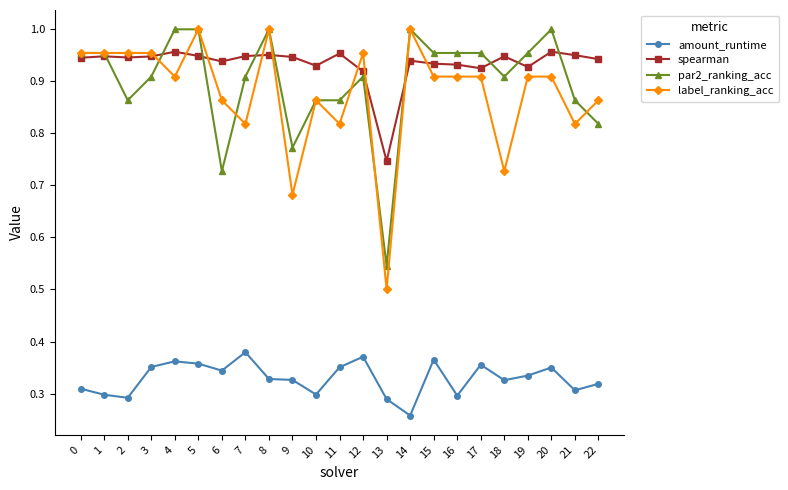

Which series has the widest spread of values?

label_ranking_acc